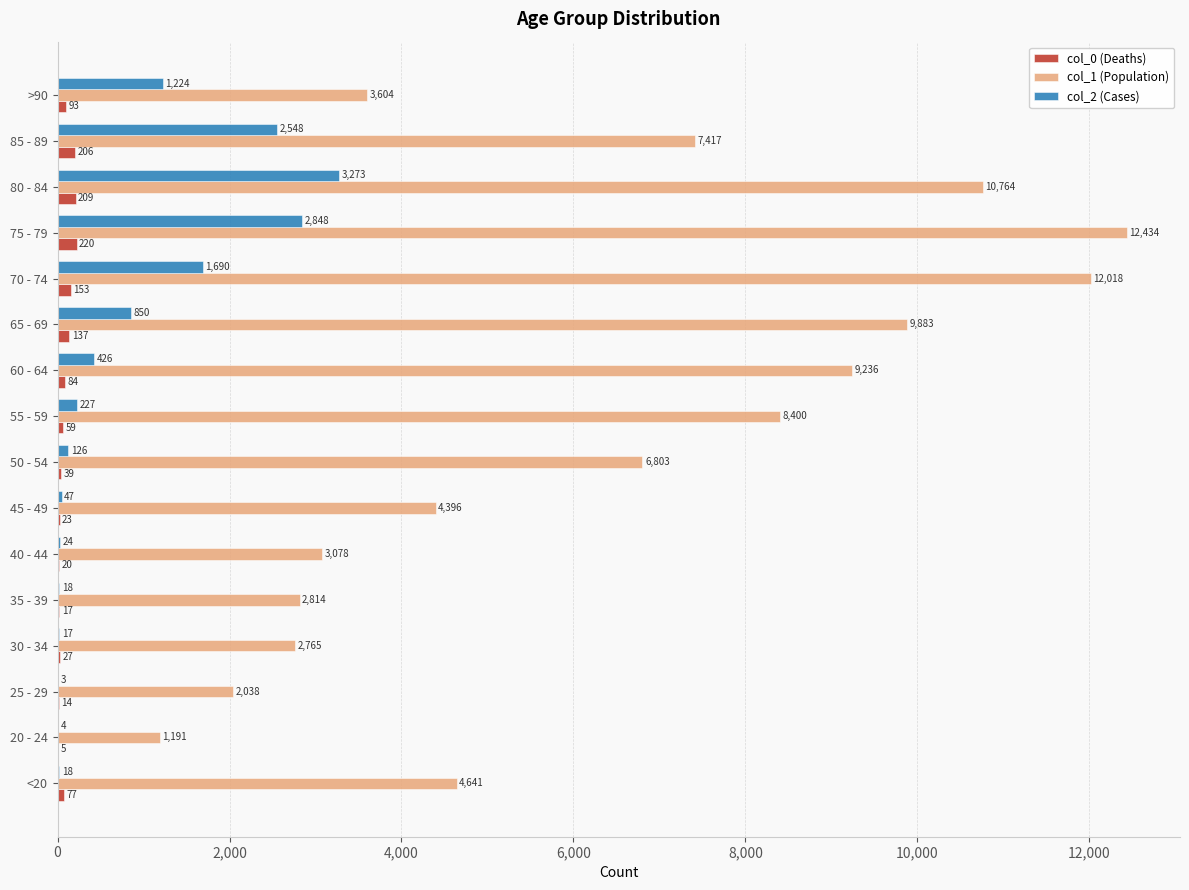

Which series has the largest total across all categories?

col_1 (Population)